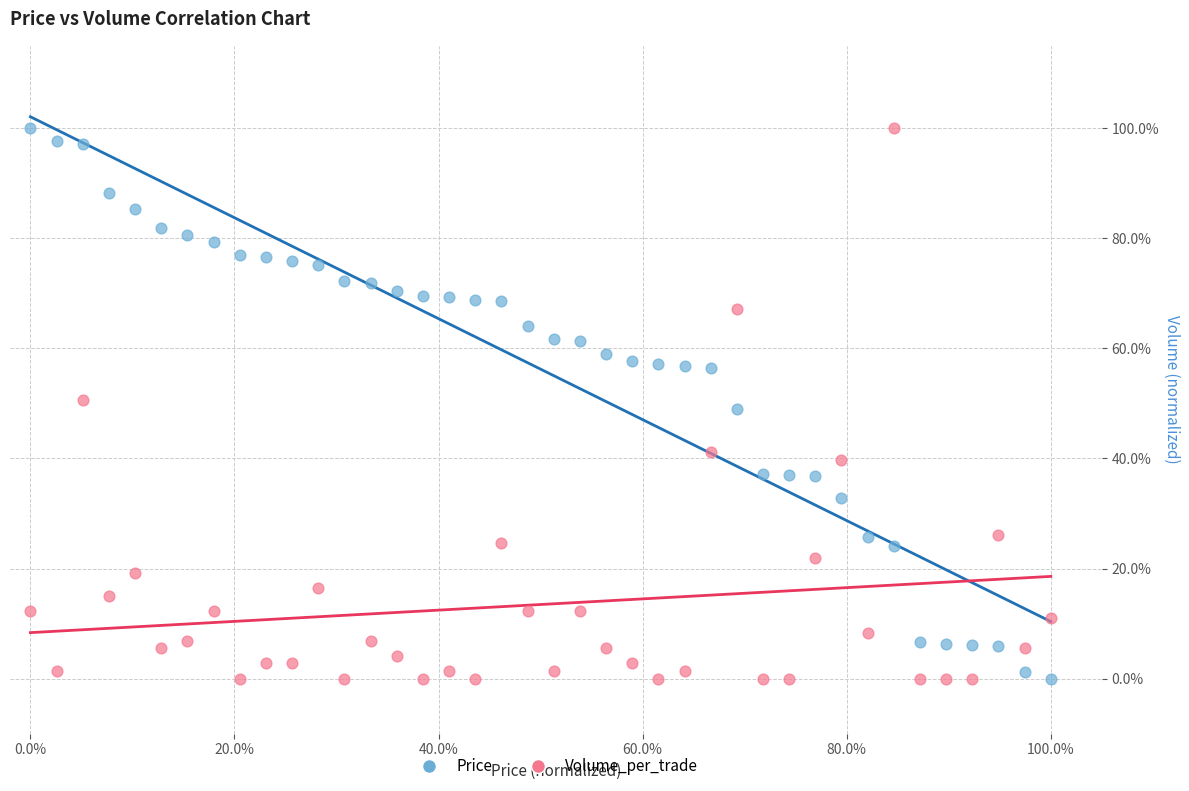

What are all the series names shown in the legend?

Price, Volume_per_trade